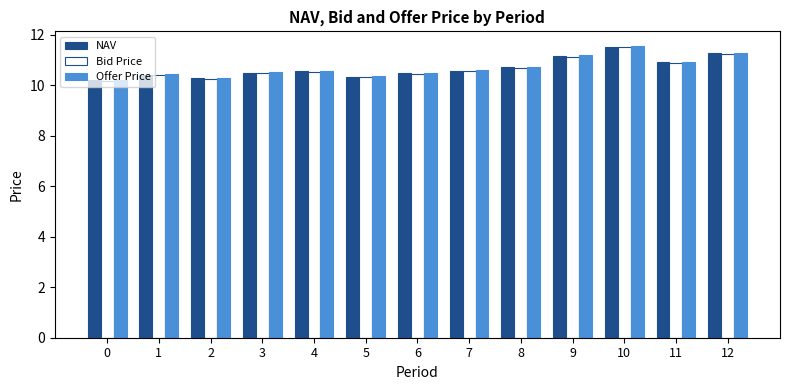

What is the difference between the maximum and minimum values in the Offer Price series?

1.3